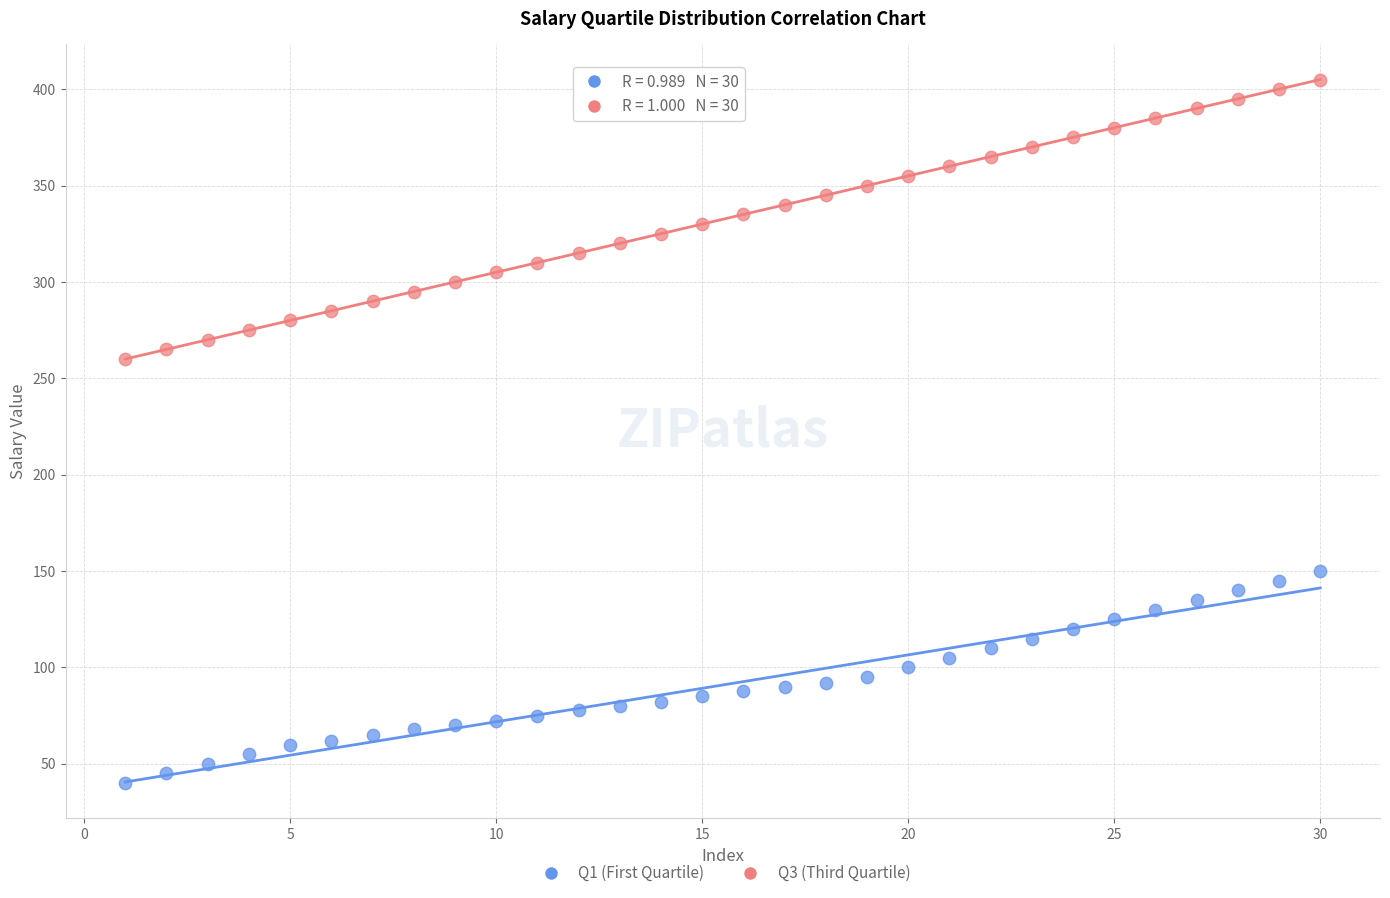

Across all series, what Y value is closest to 222?

260